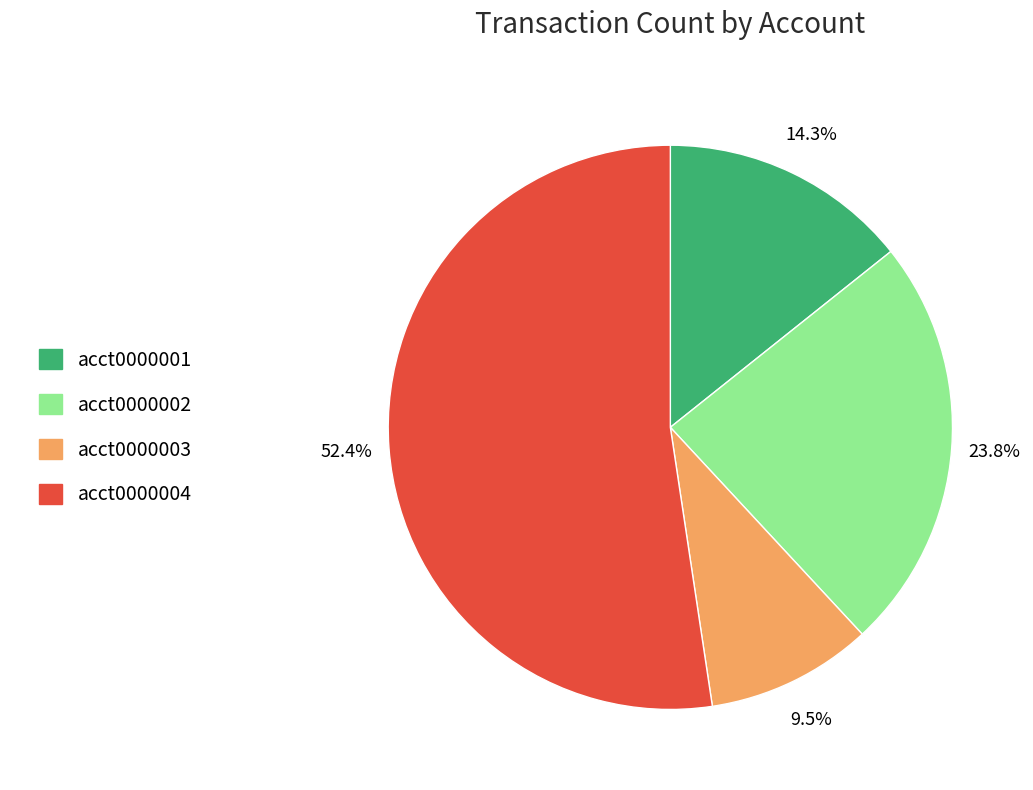

To the nearest percent, what is the difference between the largest and smallest slice percentages?

43%